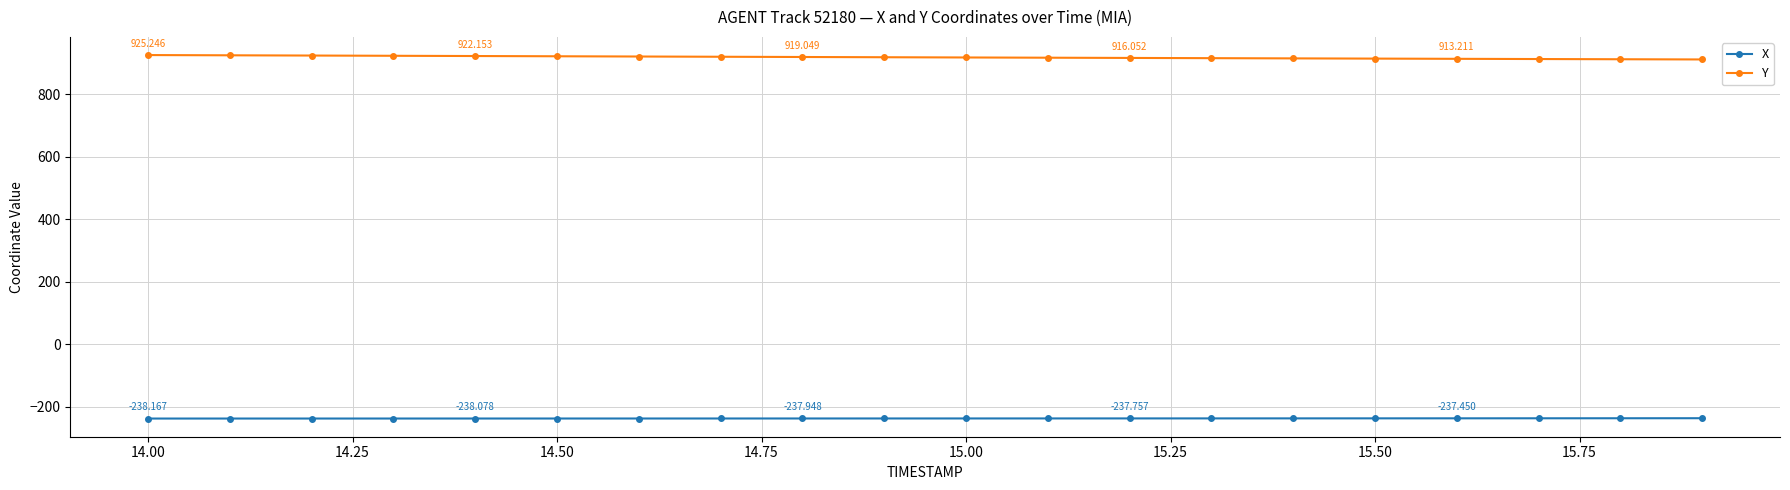

Rank the series by their average value, from highest to lowest.

Y, X